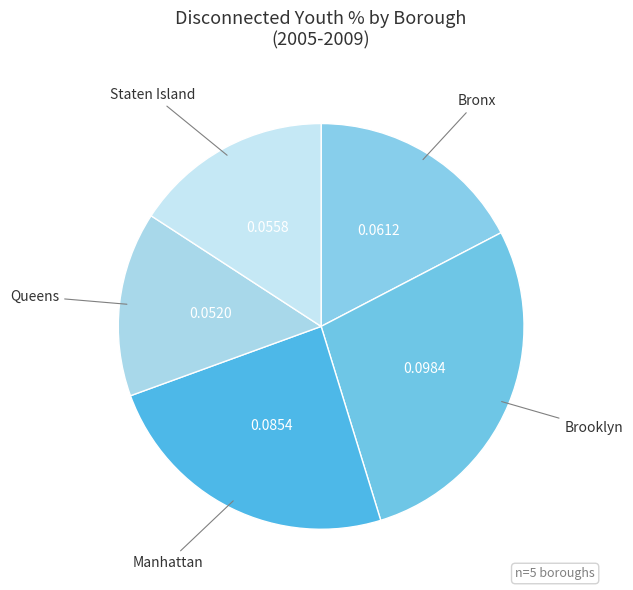

Count the number of slices in the pie.

5